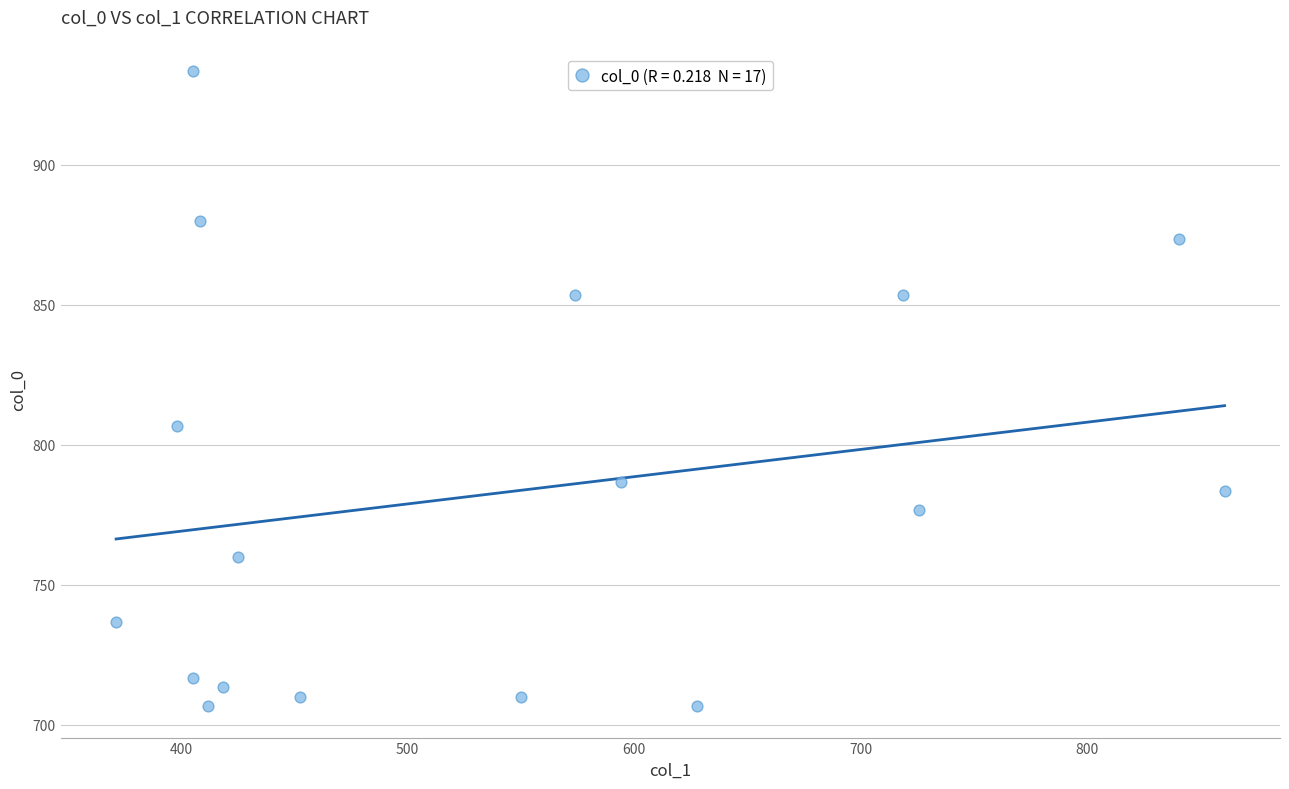

What Y value in the scatter plot is closest to 820?

806.7